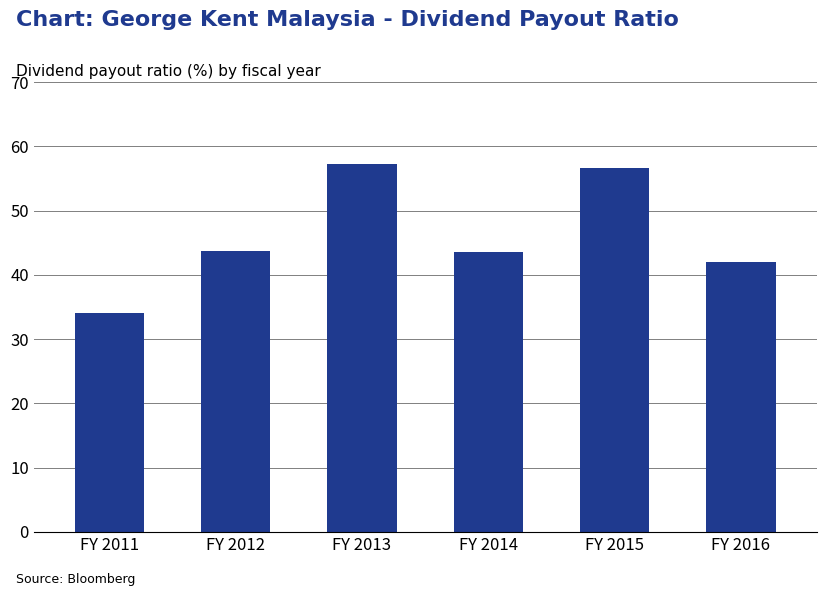

What is the difference between the values at FY 2011 and FY 2012?

9.6